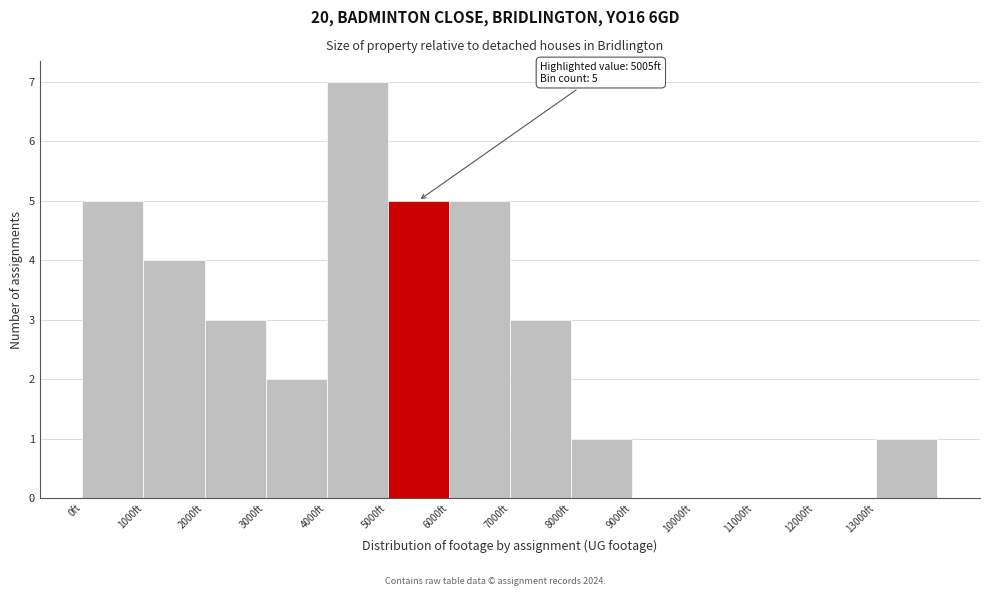

Which range on the x-axis has the tallest bar?

4000 to 5000